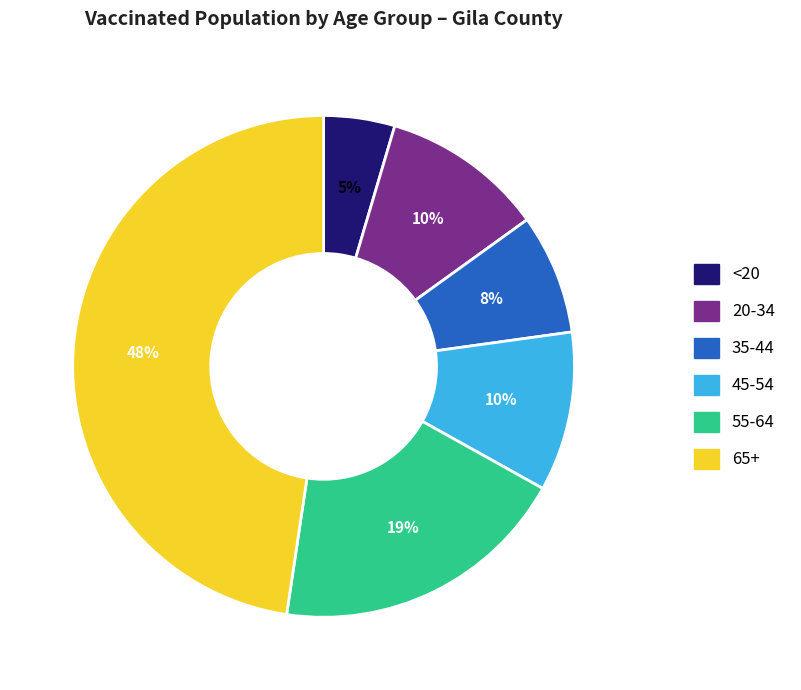

To the nearest percent, what is the difference between the largest and smallest slice percentages?

43%